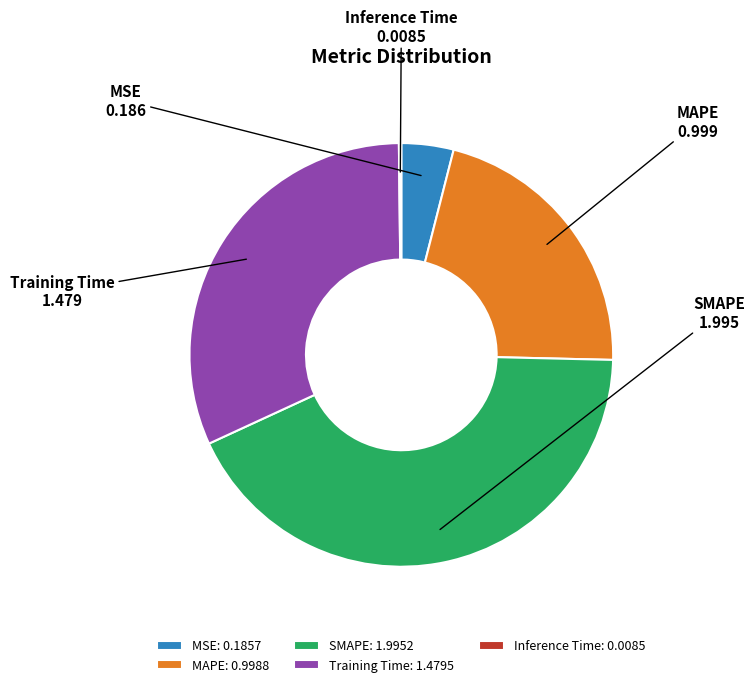

Which has a higher value, Training Time or SMAPE?

SMAPE